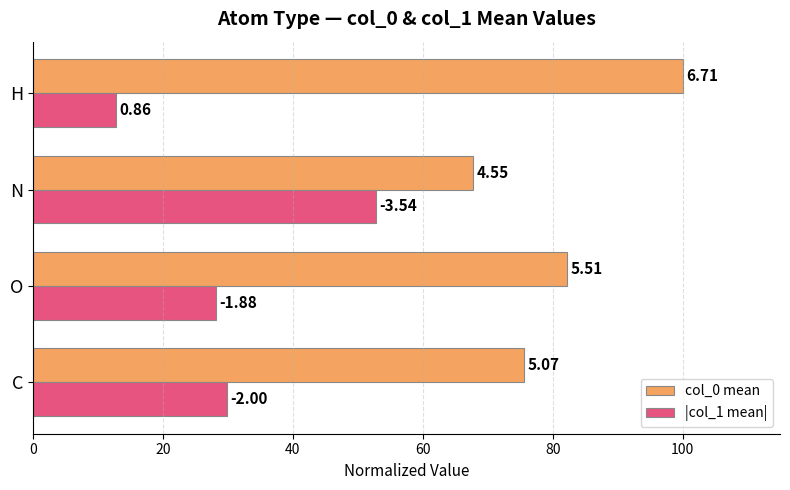

What are all the series names shown in the legend?

col_0 mean, |col_1 mean|